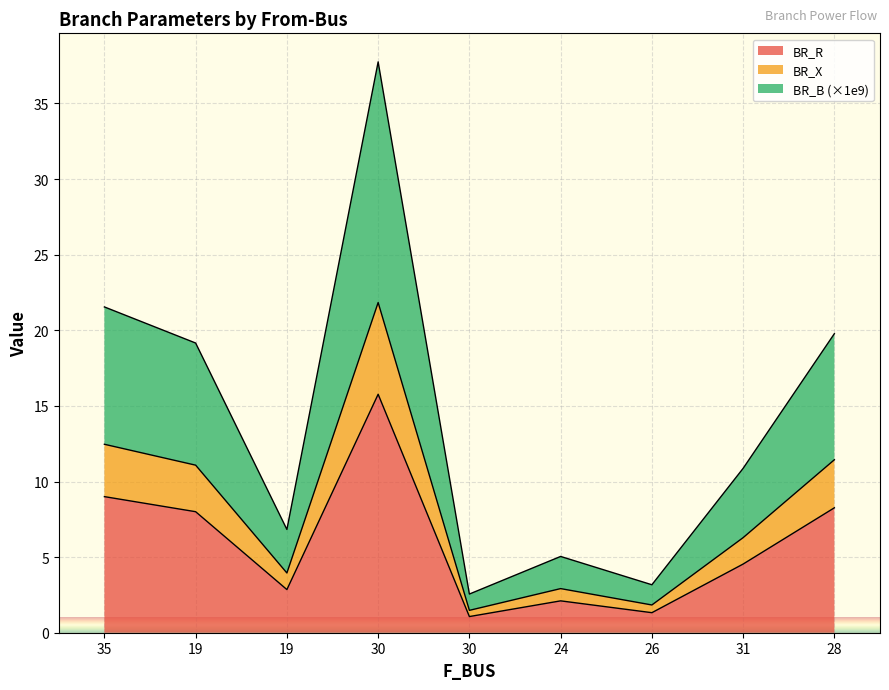

Is the value of BR_X at 35 greater than the value of BR_B at 19?

No